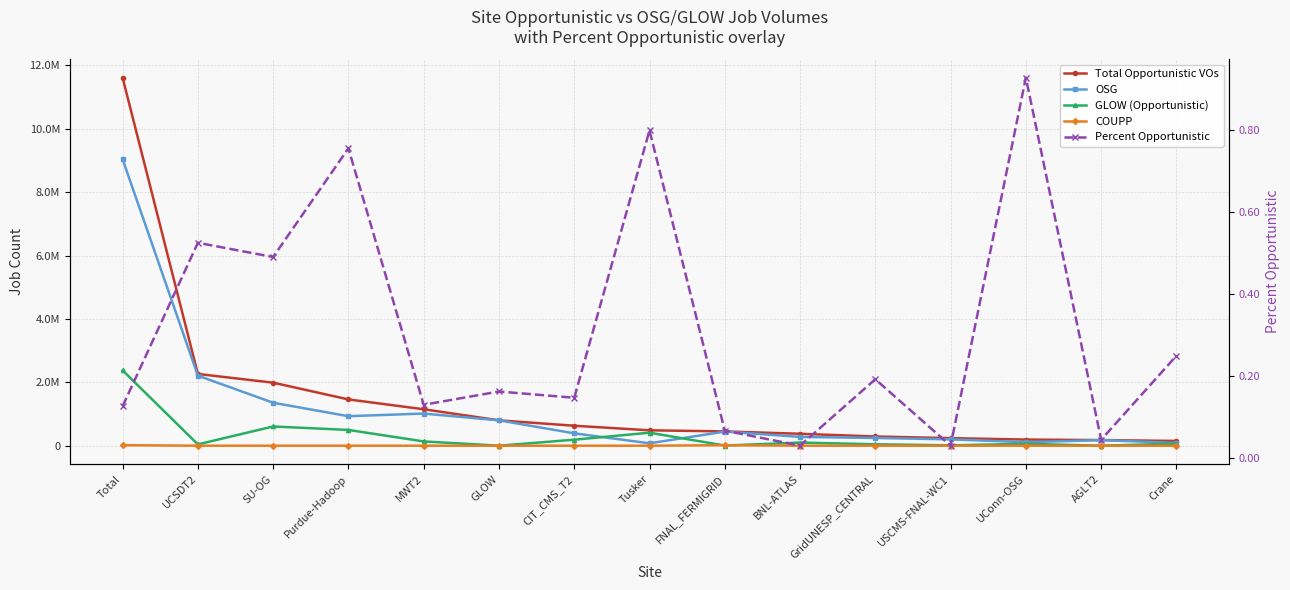

List the series in order of their peak value, highest first.

Total Opportunistic VOs, OSG, GLOW (Opportunistic), COUPP, Percent Opportunistic